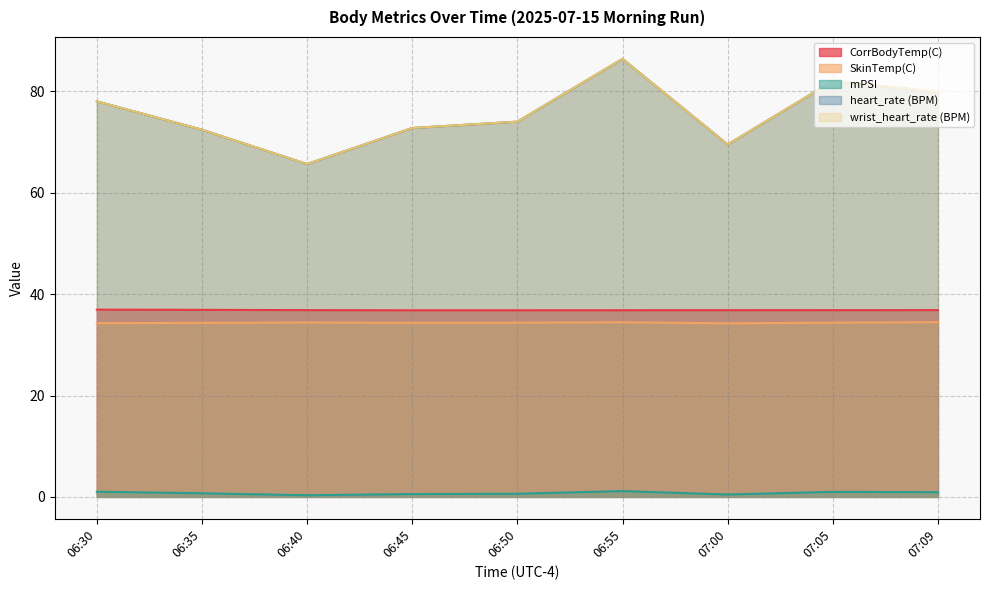

True or false: SkinTemp(C) has a value of 56.1 at 06:30.

False